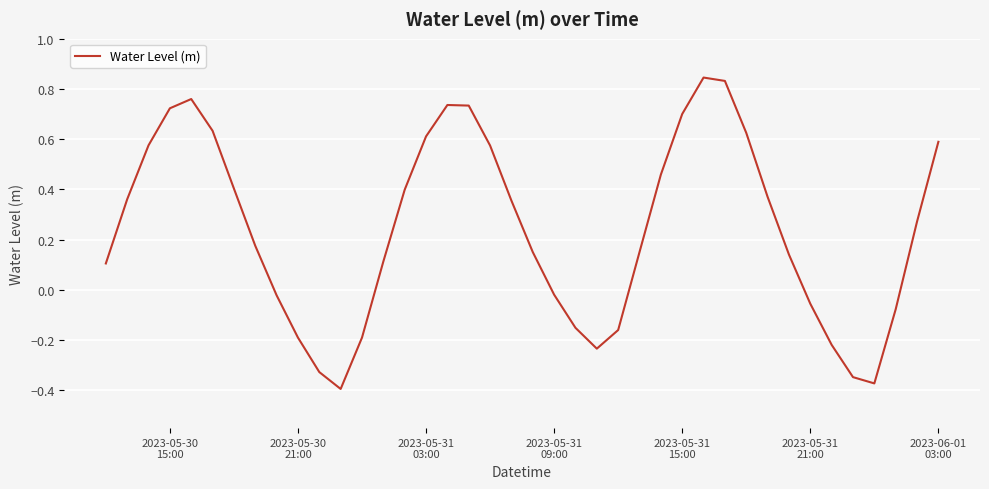

What is the difference between the maximum and minimum values?

1.2